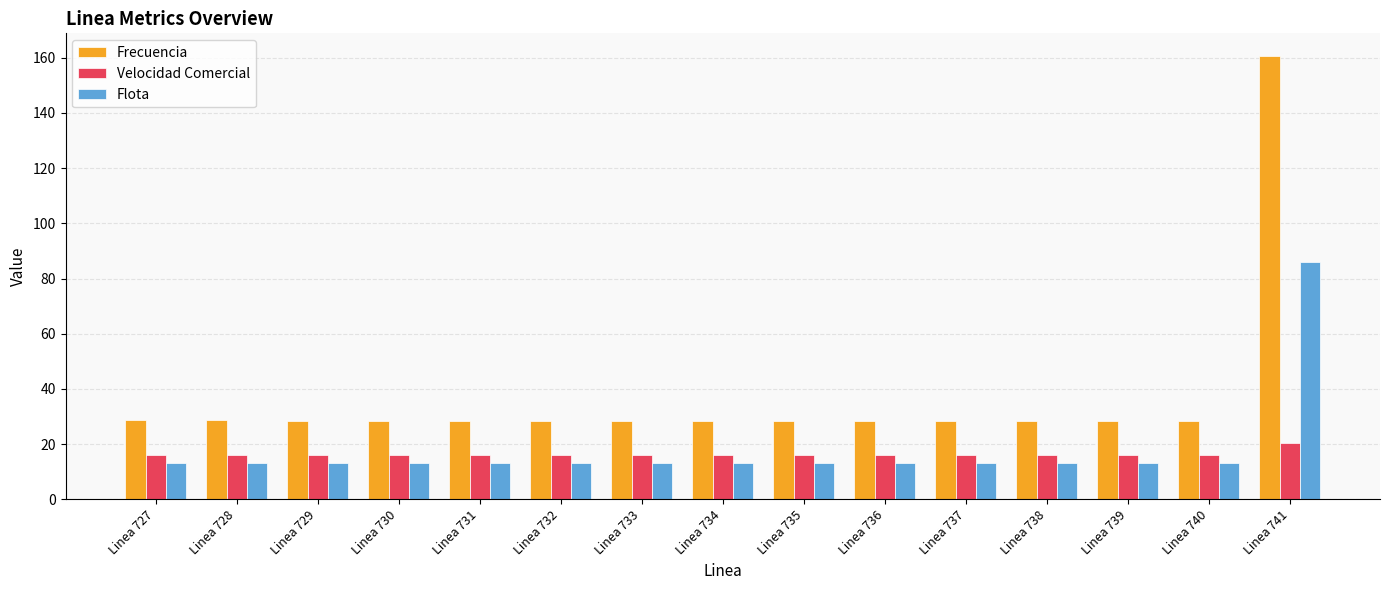

Count the number of categories in the chart.

15